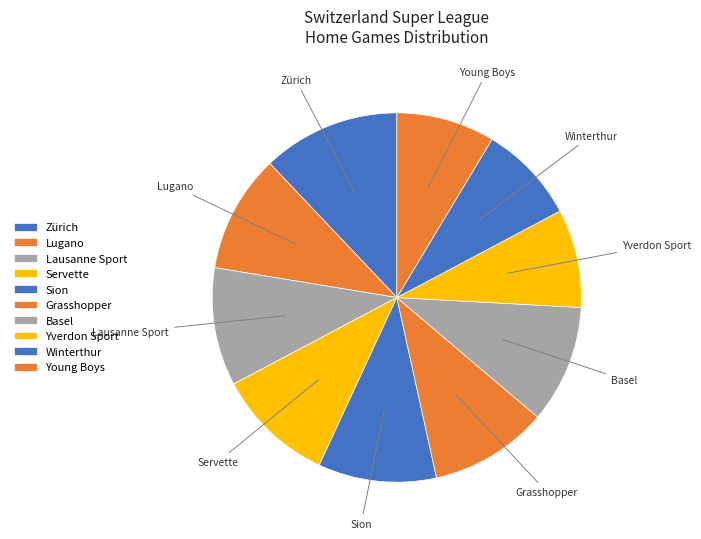

Combined, do Winterthur and Lugano account for over 50%?

No